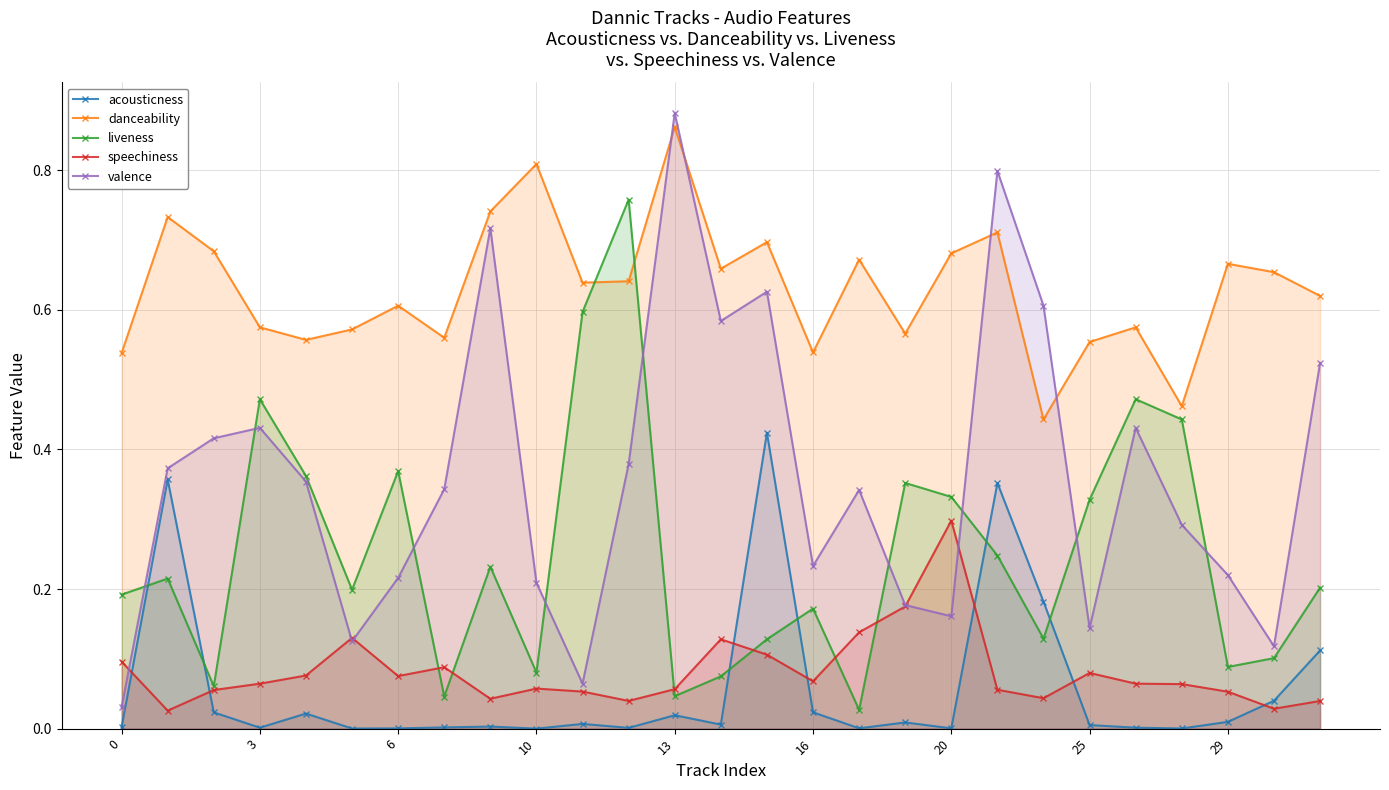

True or false: valence has more than 2 points higher than both neighbors.

True